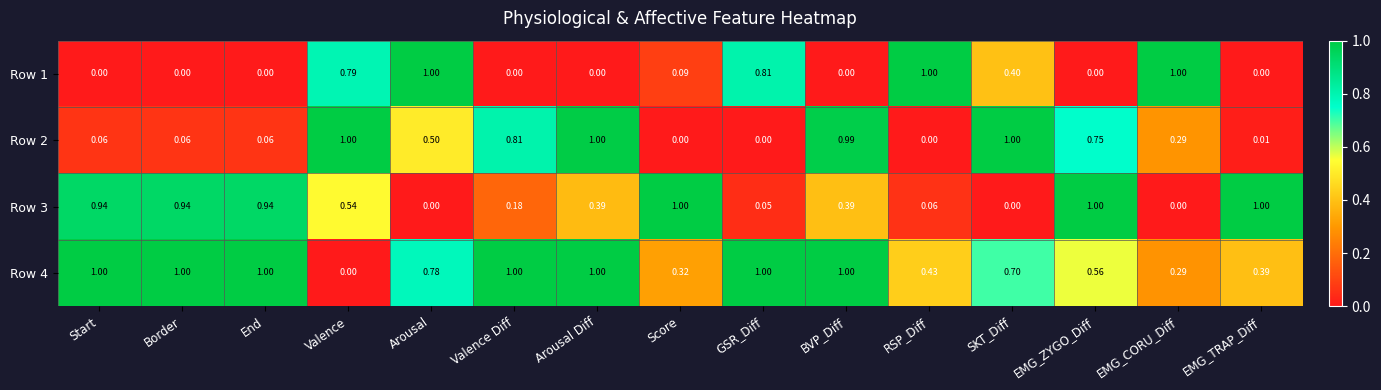

How many categories are shown in the chart?

15